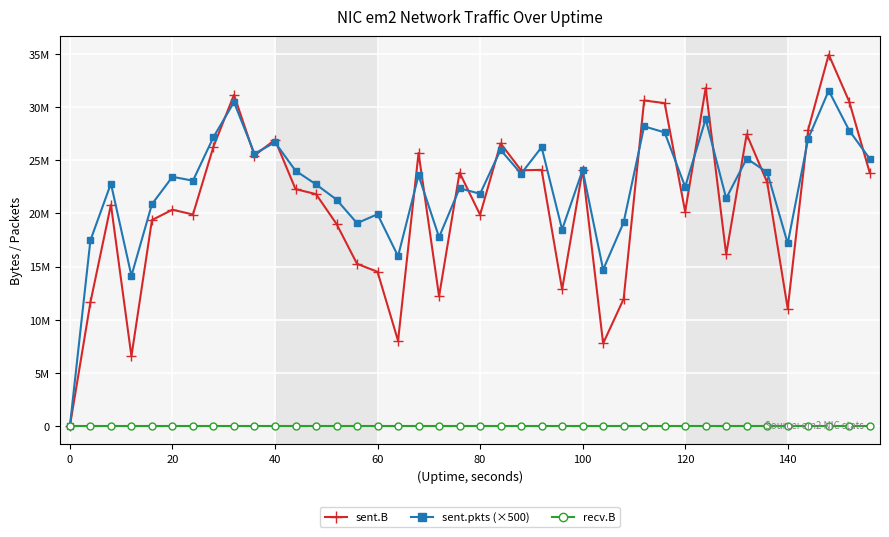

What are all the series names shown in the legend?

sent.B, sent.pkts (×500), recv.B